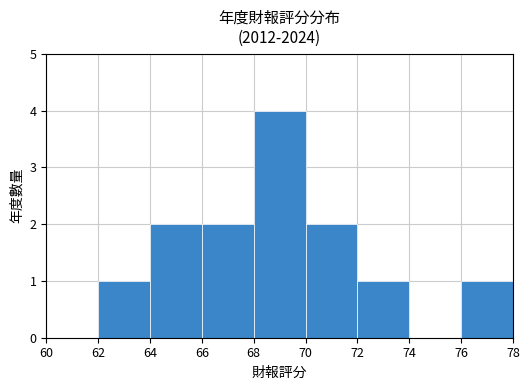

Reading right to left, list all the values displayed in this chart.

1	0	1	2	4	2	2	1	0